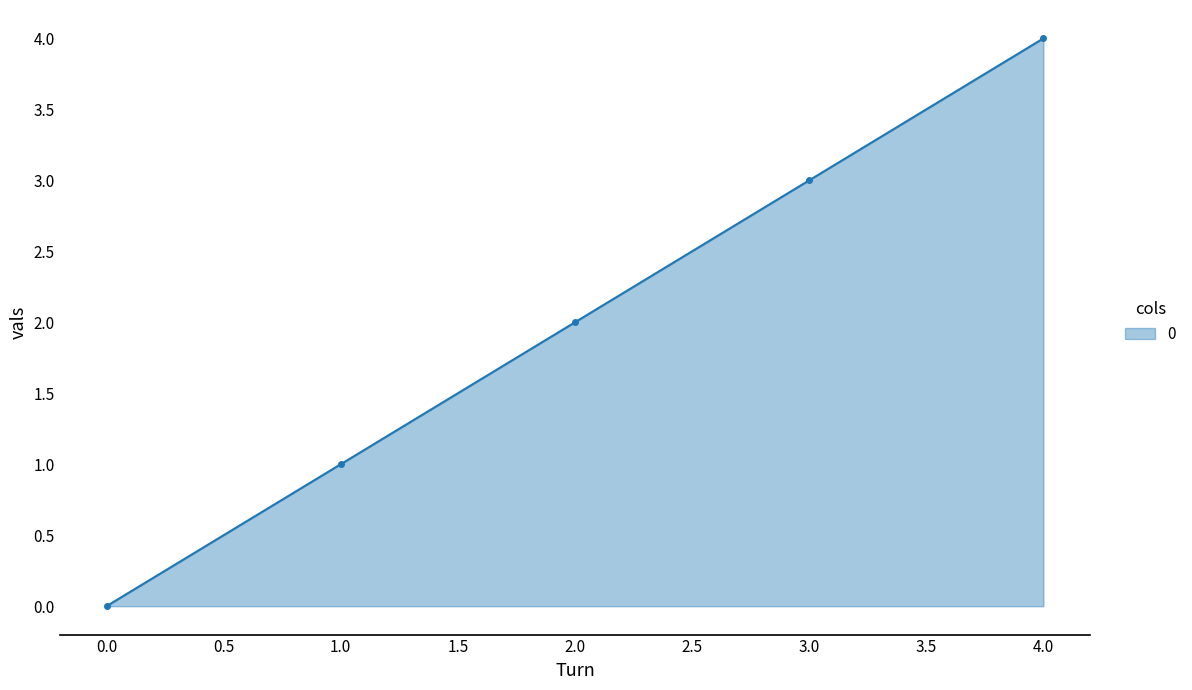

What is the change in value from 3.0 to 4.0?

+1